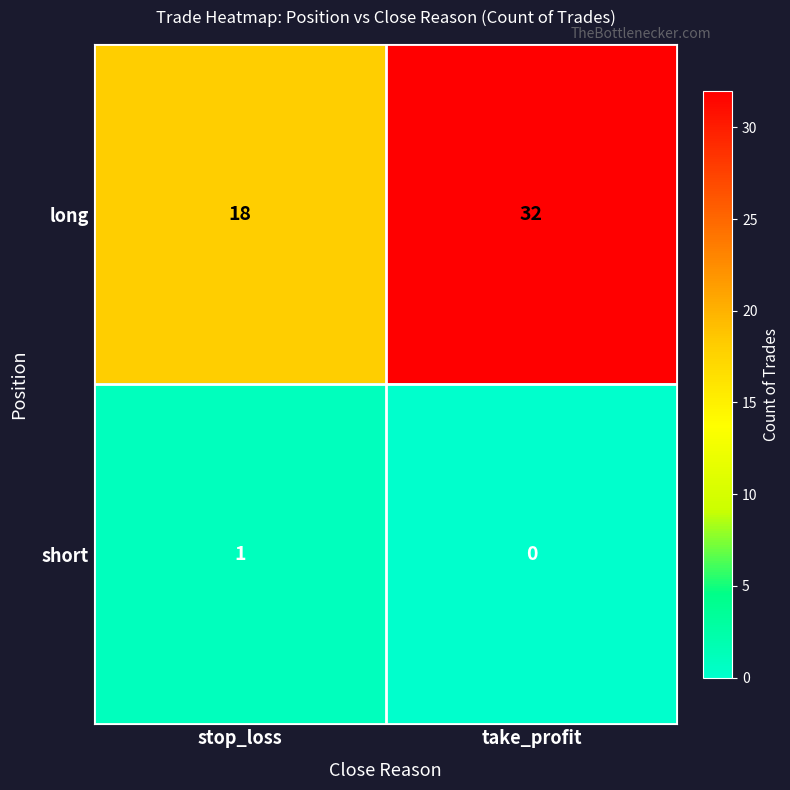

What is the total value across all series at stop_loss?

19